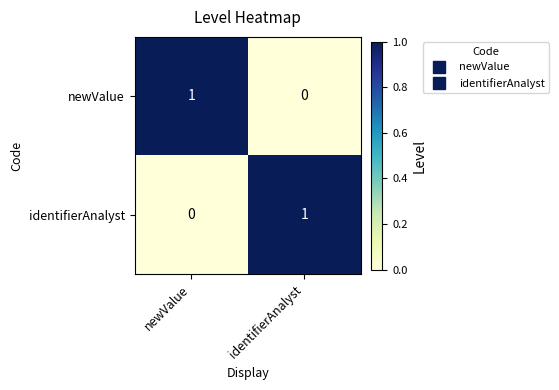

True or false: identifierAnalyst has a value of 1 at identifierAnalyst.

True